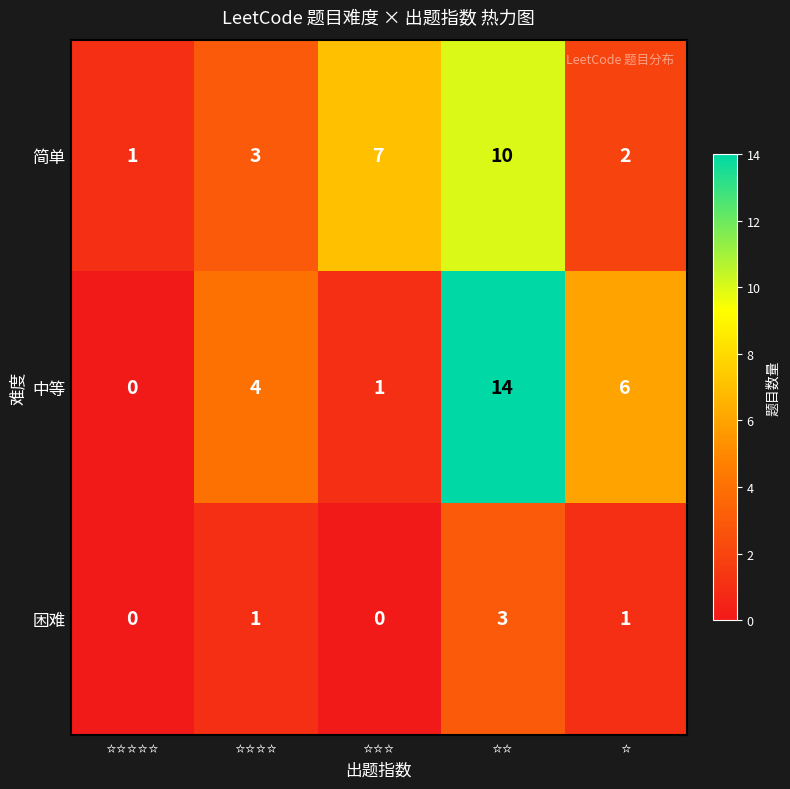

How many 简单 values are between 2 and 7?

3